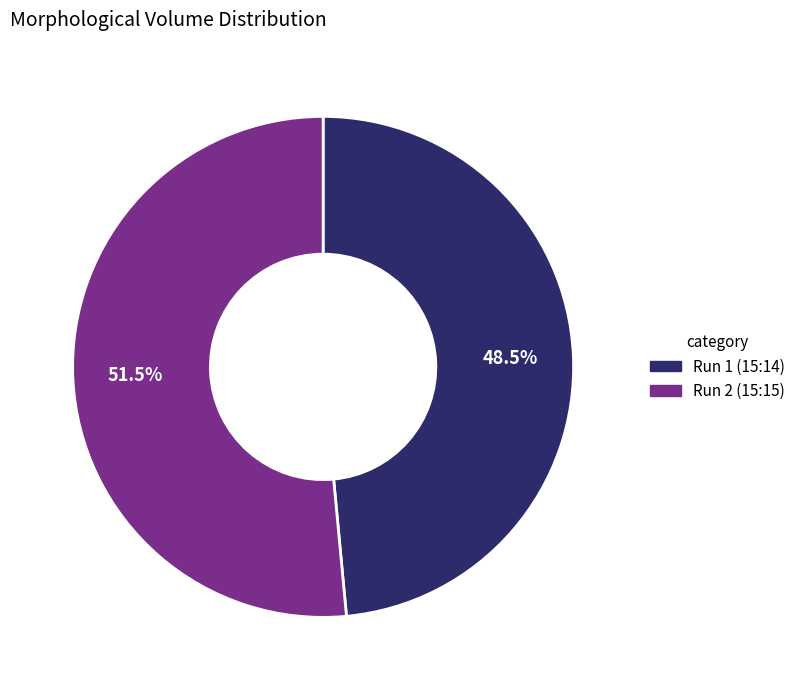

How much of the chart is everything except Run 2 (15:15)?

48.5%